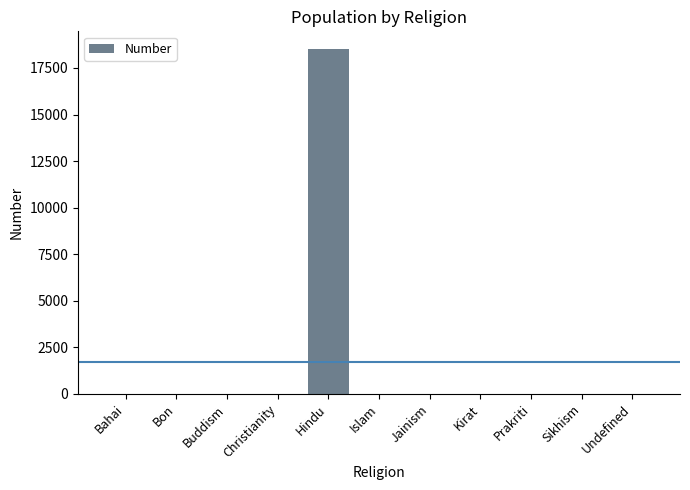

The value at Bon is 11863. True or false?

False